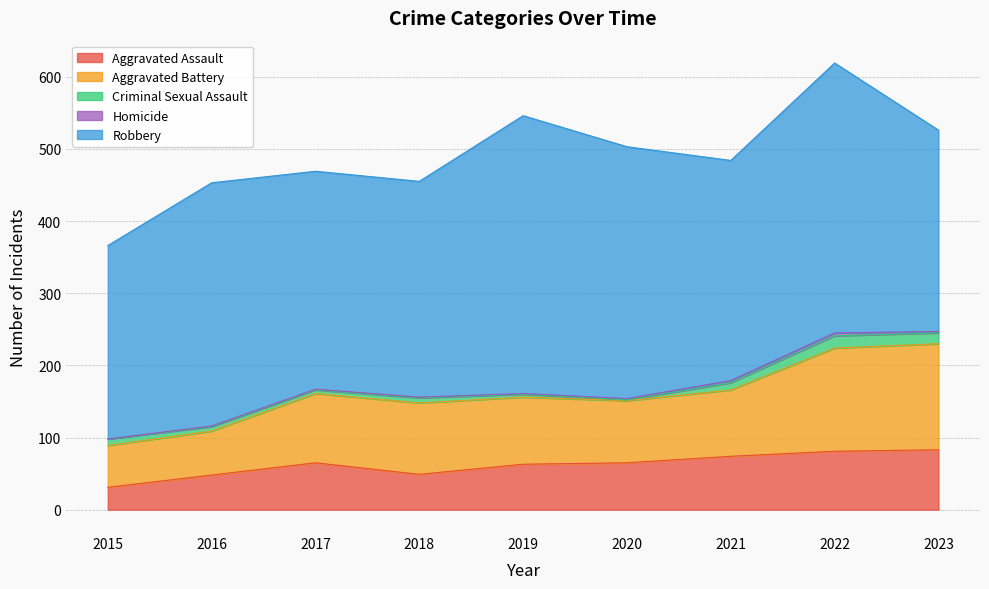

How many lines are shown in the chart?

5